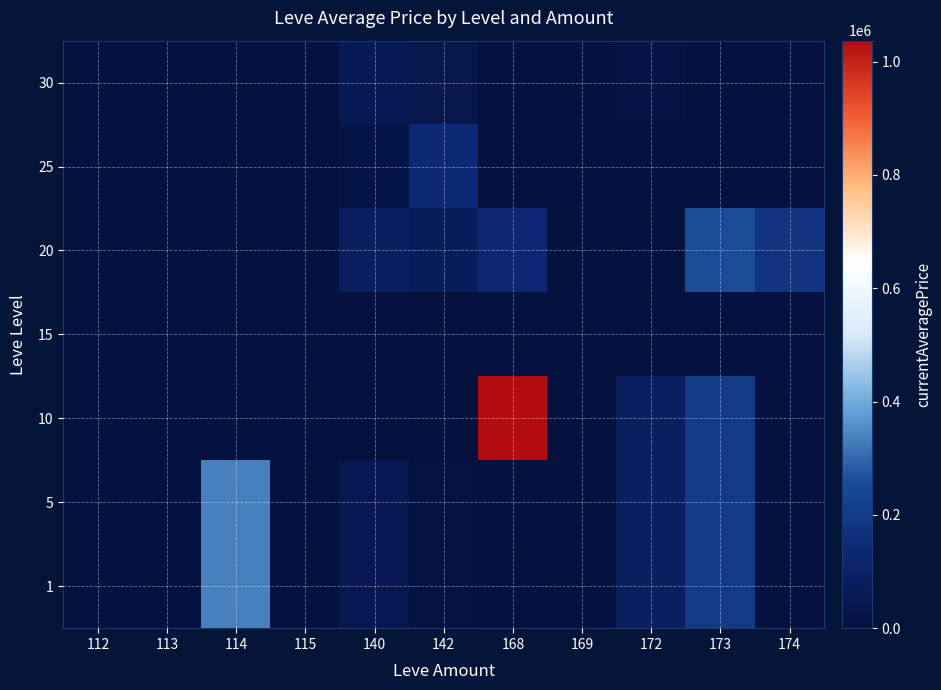

Reading right to left, extract all data points from this chart.

1: 174=99	173=200000	172=84743	169=0	168=0	142=10468	140=44665	115=0	114=335495	113=2996	112=3307
5: 174=99	173=200000	172=84743	169=0	168=0	142=10468	140=44665	115=0	114=335495	113=2996	112=3307
10: 174=99	173=200000	172=84743	169=0	168=1037116	142=0	140=0	115=0	114=0	113=0	112=0
15: 174=0	173=0	172=0	169=0	168=0	142=0	140=0	115=0	114=0	113=0	112=0
20: 174=175855	173=257000	172=0	169=0	168=135333	142=69900	140=85000	115=0	114=0	113=0	112=0
25: 174=0	173=0	172=0	169=0	168=0	142=142789	140=24333	115=0	114=0	113=0	112=0
30: 174=0	173=0	172=16866	169=0	168=0	142=41501	140=55500	115=0	114=0	113=0	112=0